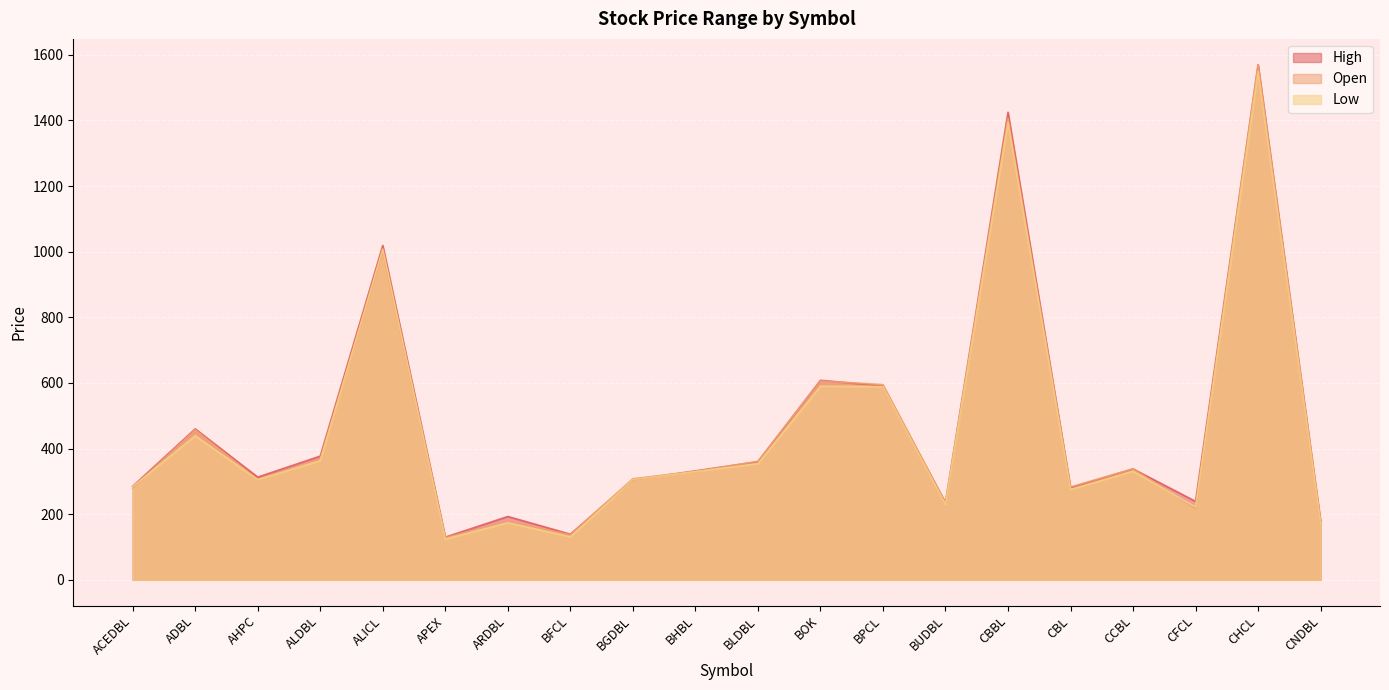

Reading left to right, extract all data points from this chart.

High: 285	460	313	377	1019	130	193	139	305	332	360	608	591	235	1425	281	338	239	1570	178
Open: 280	457	305	368	1001	128	178	137	308	330	361	606	595	234	1406	283	338	218	1570	178
Low: 284	439	305	363	1008	124	174	131	305	330	354	590	589	230	1395	275	331	222	1550	172